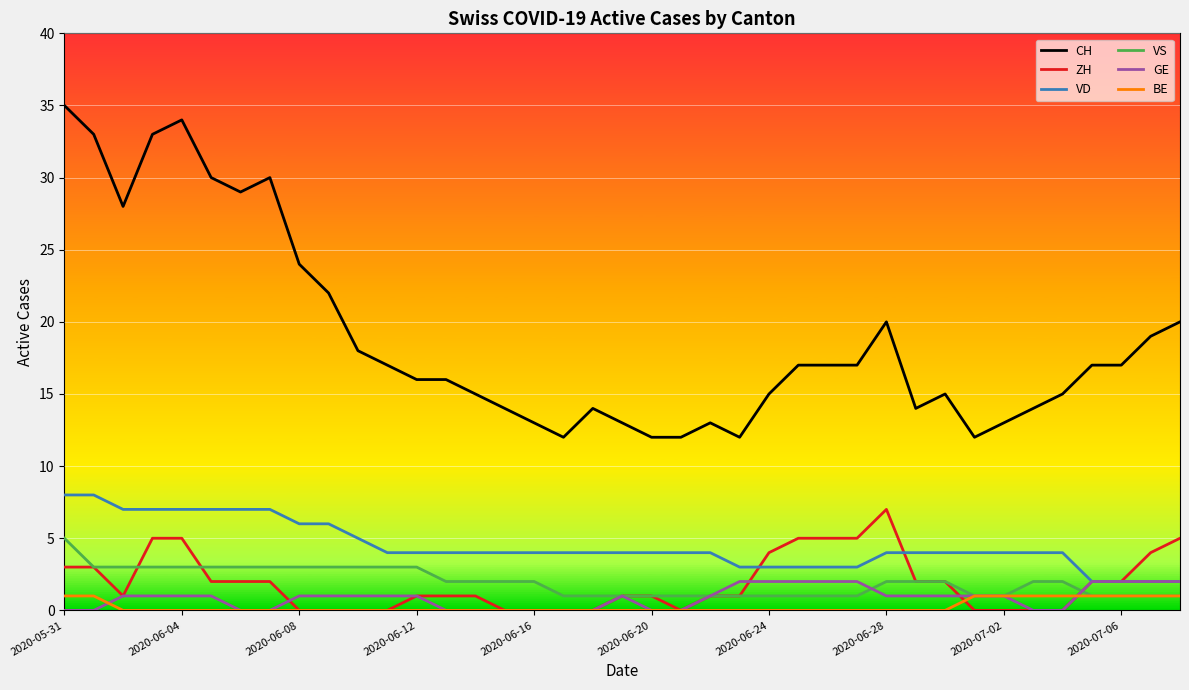

Which series has the largest total across all categories?

CH